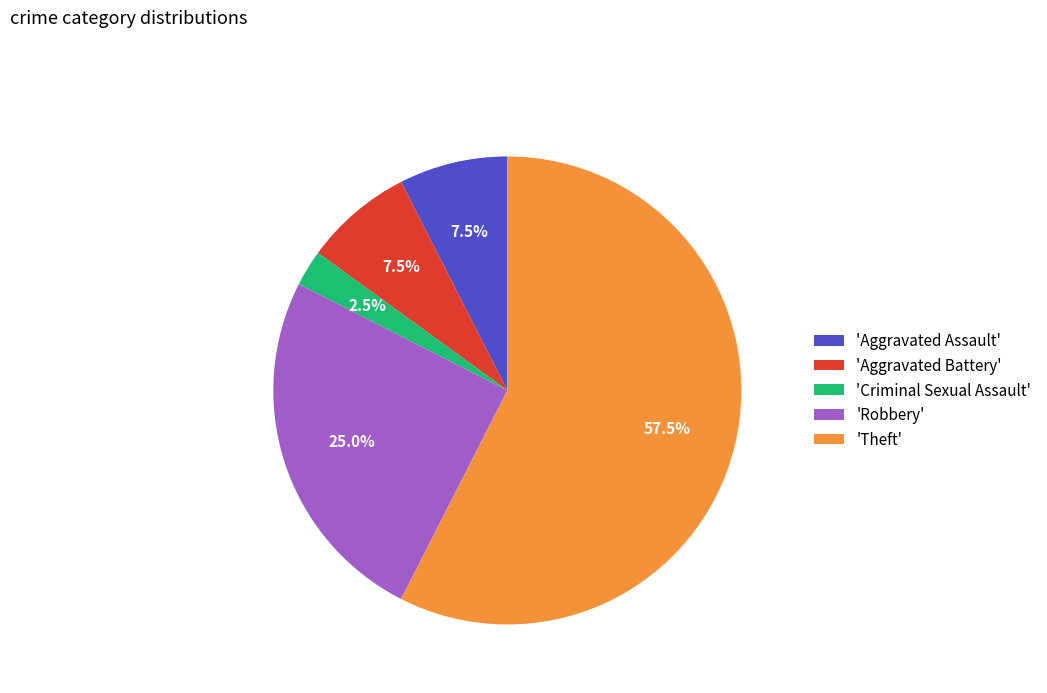

Which category has the biggest portion of the pie?

'Theft'